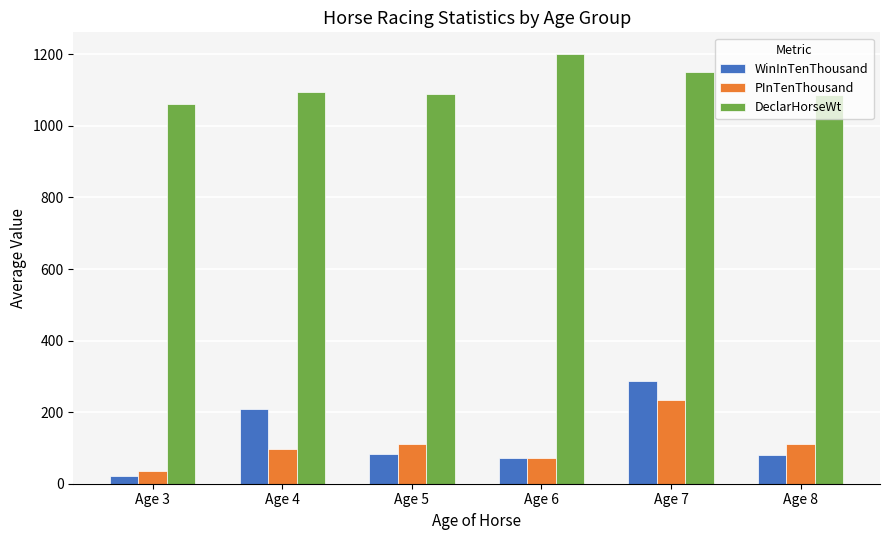

Rank the series by their maximum value, from lowest to highest.

PInTenThousand, WinInTenThousand, DeclarHorseWt